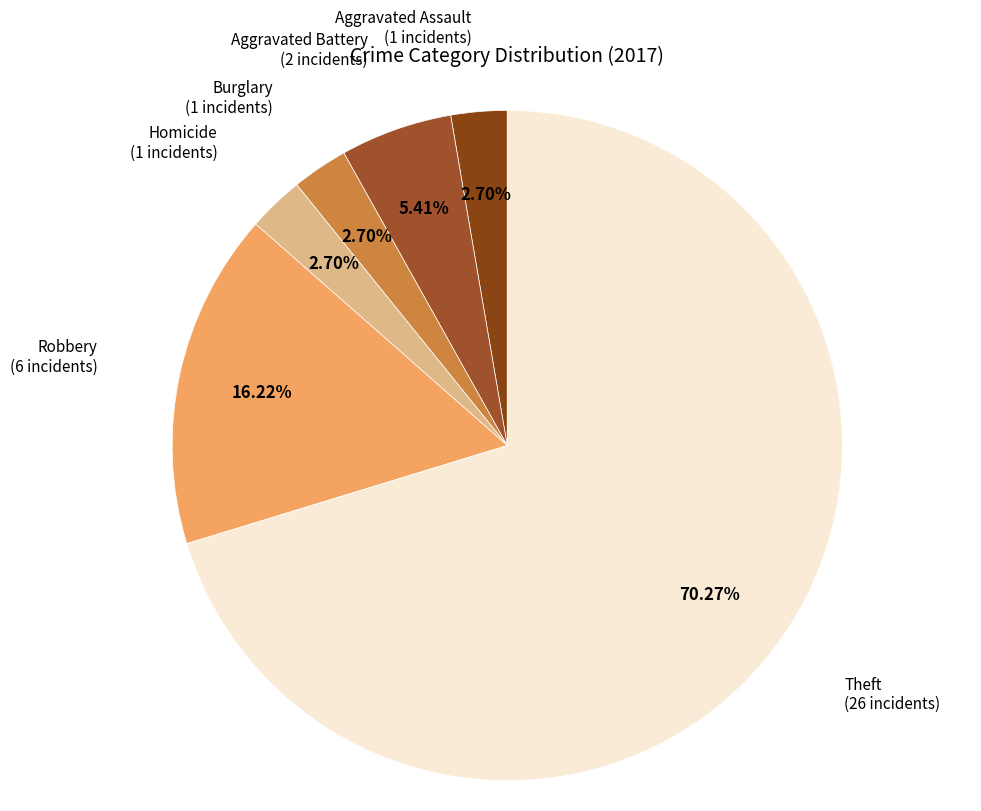

Does any single category account for the majority?

Yes